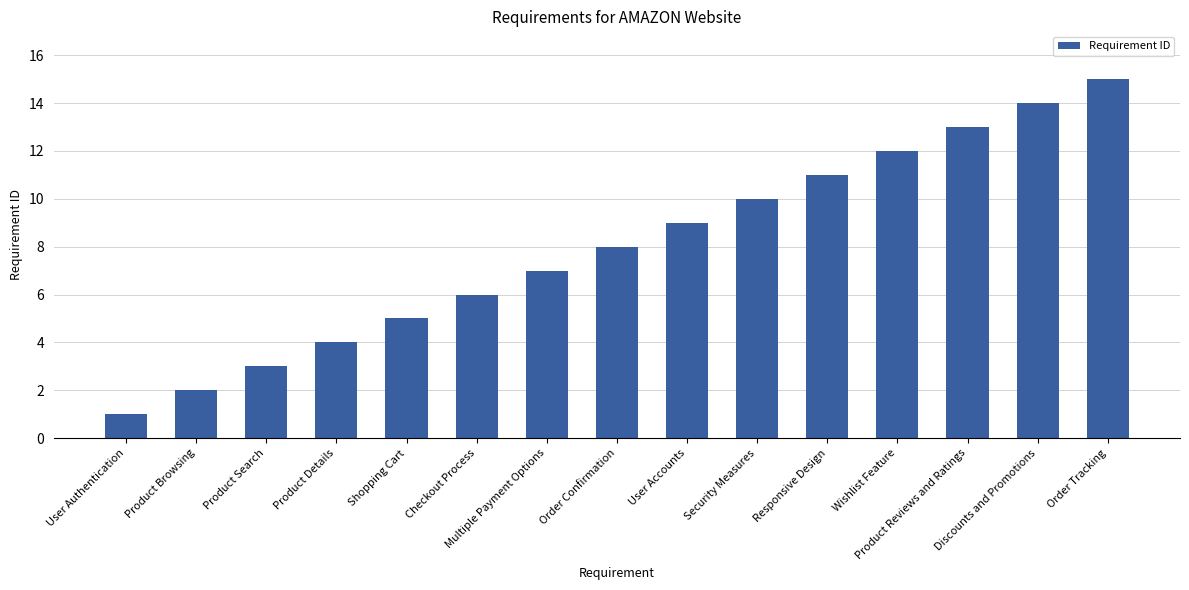

What is the average value?

8